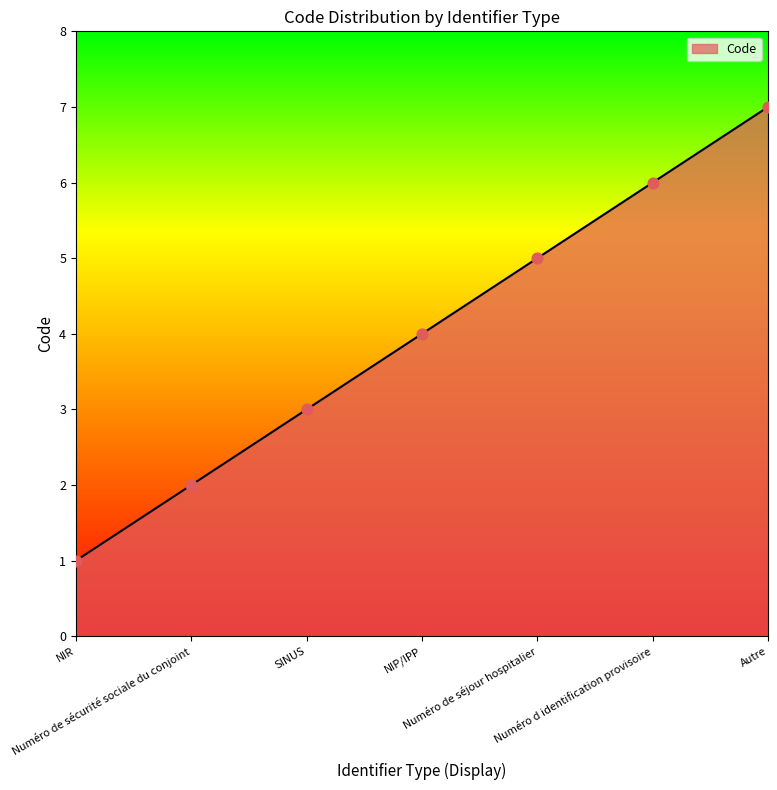

What is the ratio of the value at Numéro de sécurité sociale du conjoint to the value at NIP/IPP?

0.5